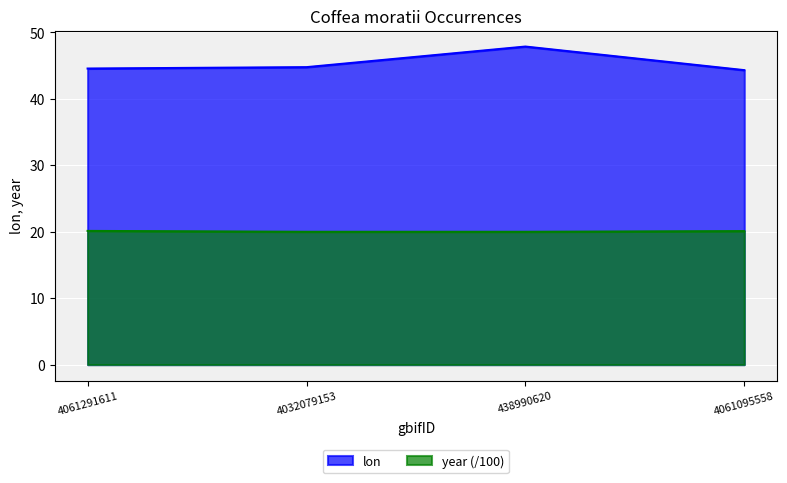

True or false: lon and year intersect in this chart.

False